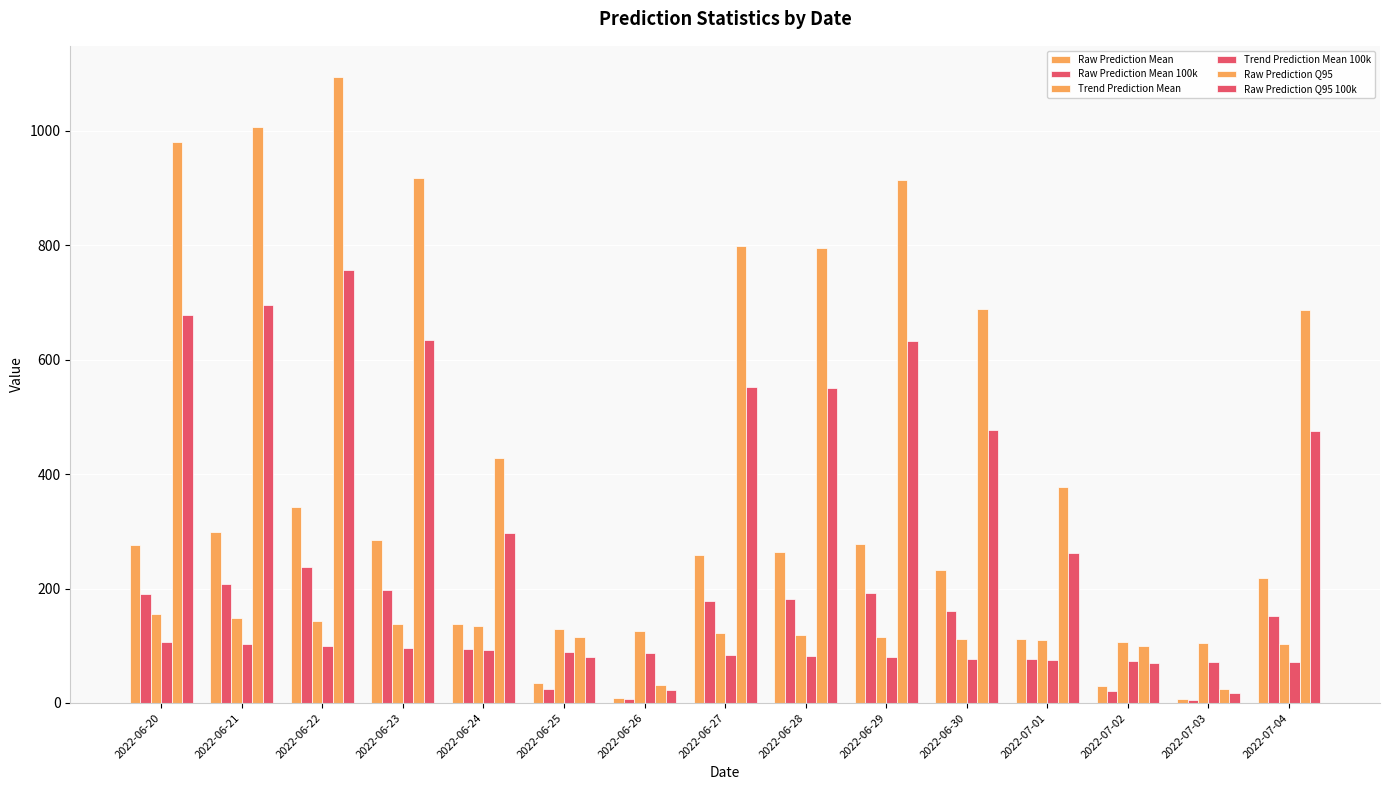

Where does the Raw Prediction Mean series first go above 232?

2022-06-20